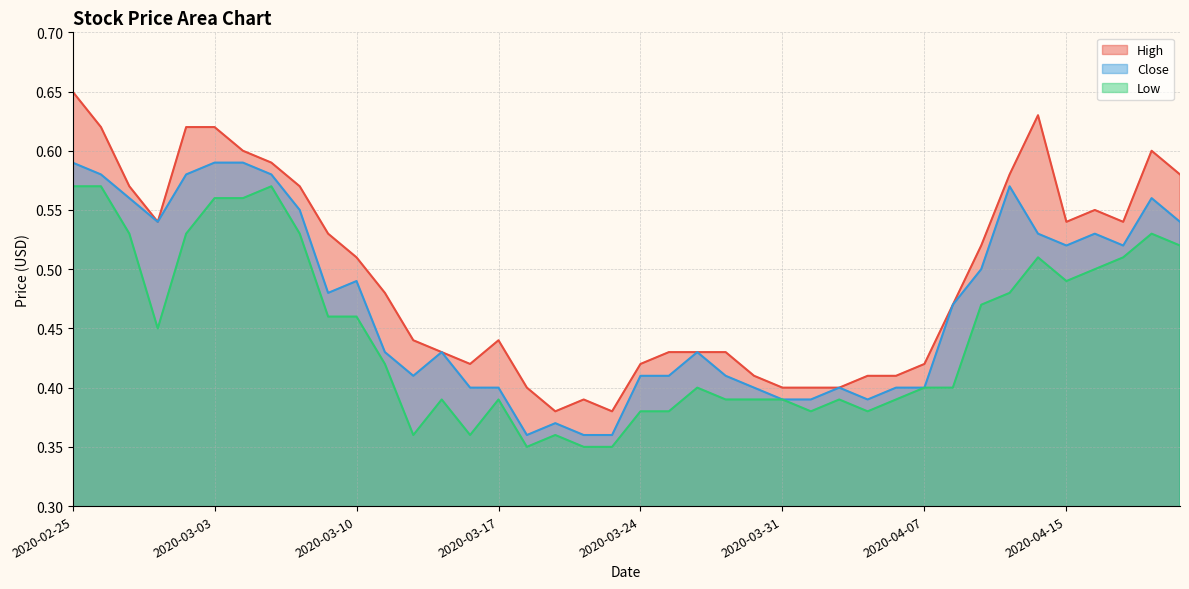

How many interior local valleys does the High series have?

6